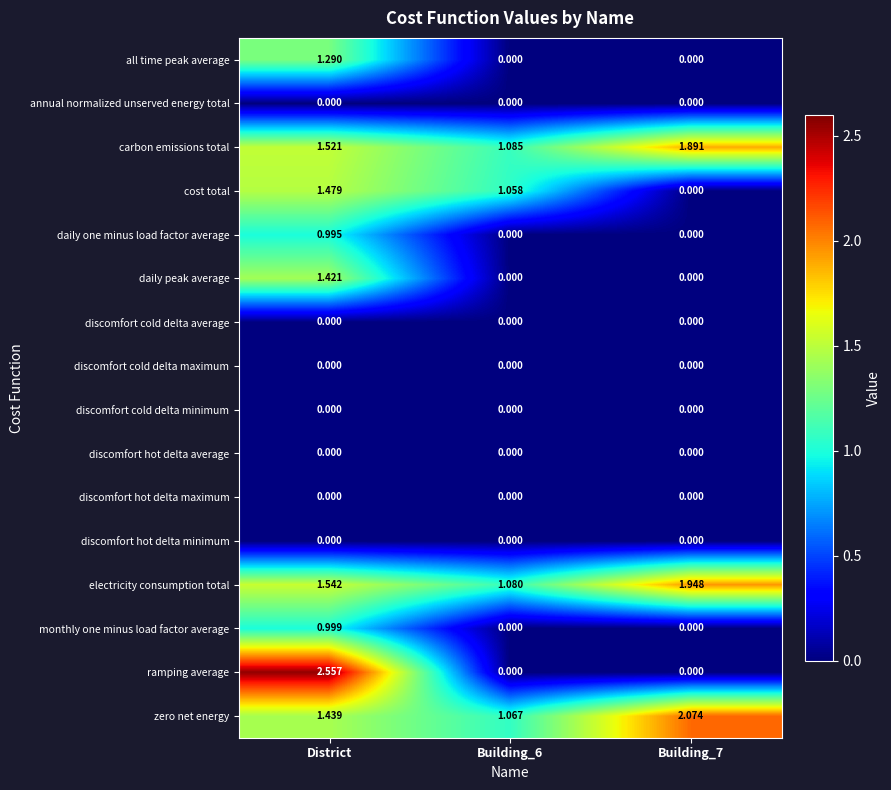

Which series has the largest total across all categories?

zero net energy